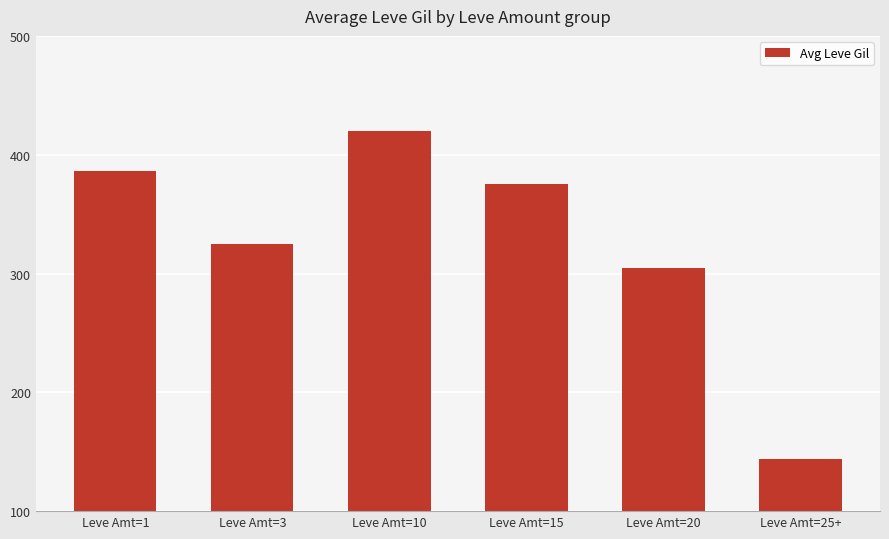

What is the greatest value displayed?

420